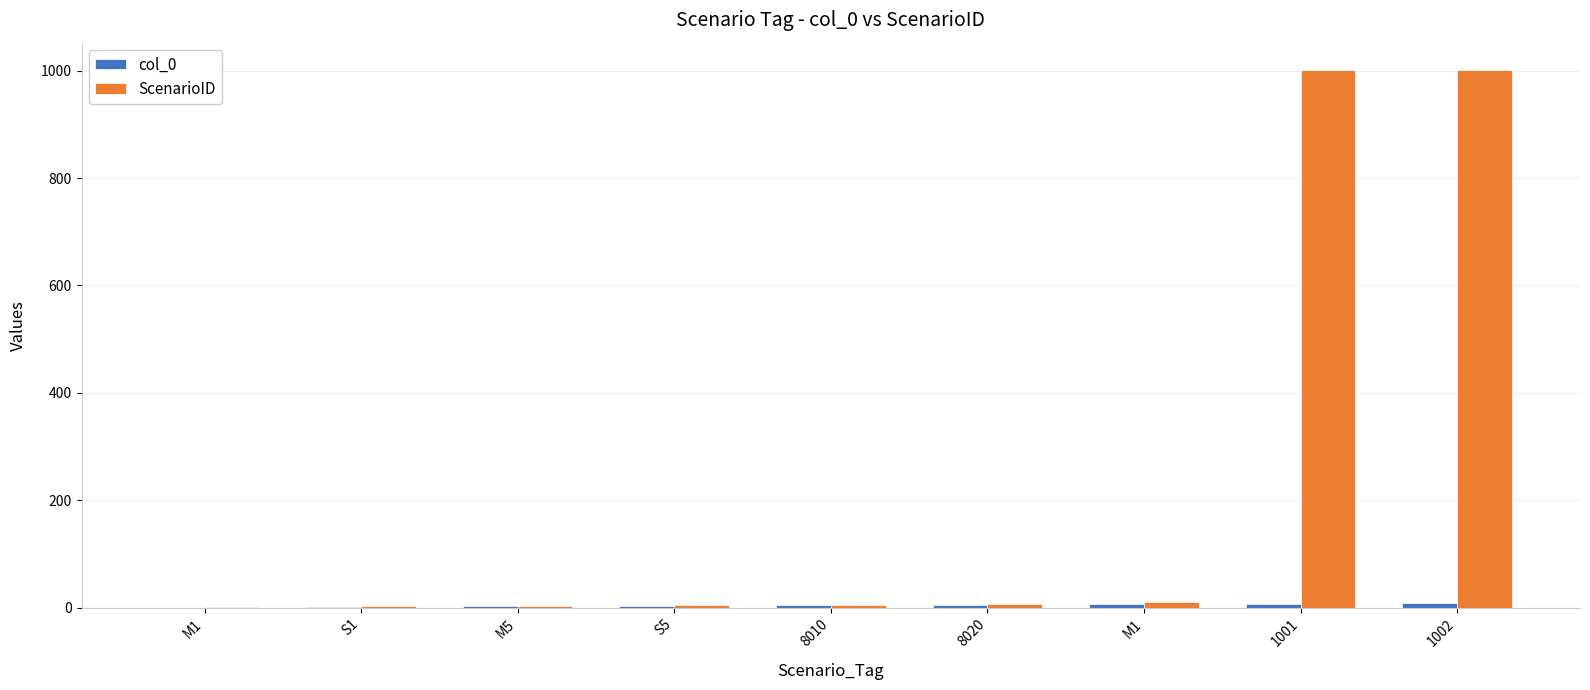

What is the difference between the second highest and minimum values in the col_0 series?

7